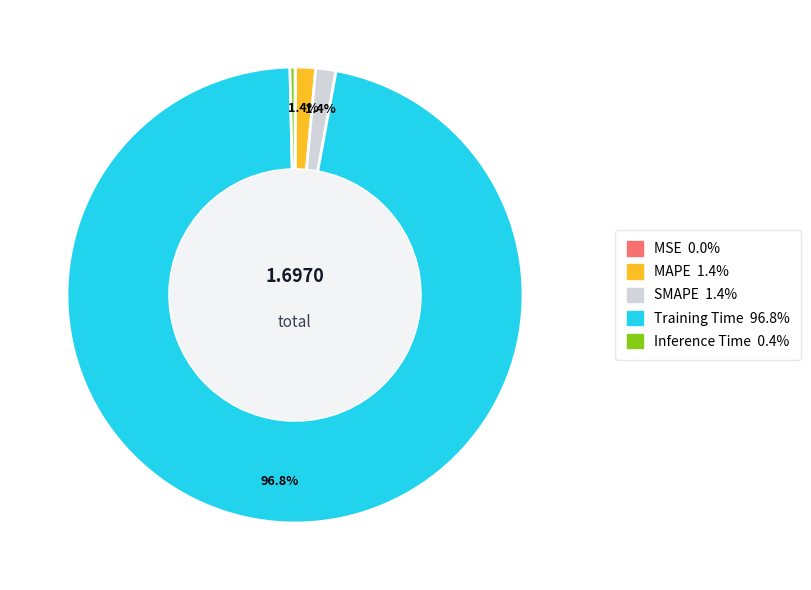

What percentage is the MAPE slice, to the nearest percent?

1%